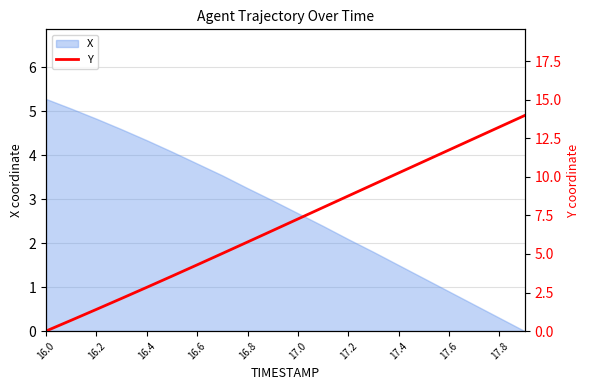

Which category has the highest value in the X series?

16.0